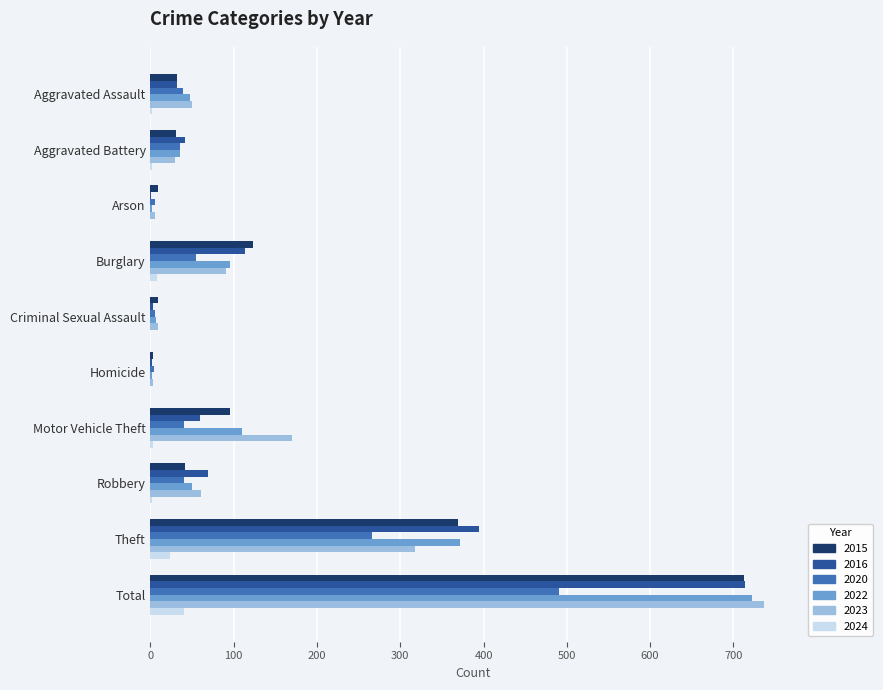

What is the total value across all series at Theft?

1742